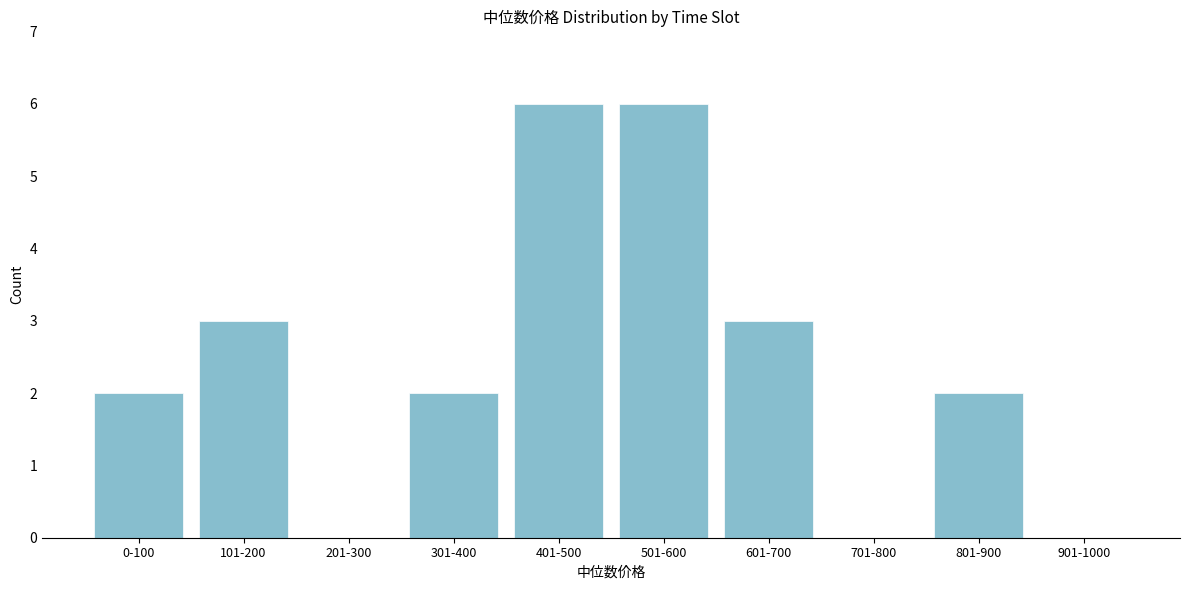

Reading left to right, transcribe all the data shown in this chart.

0-100=2	101-200=3	201-300=0	301-400=2	401-500=6	501-600=6	601-700=3	701-800=0	801-900=2	901-1000=0